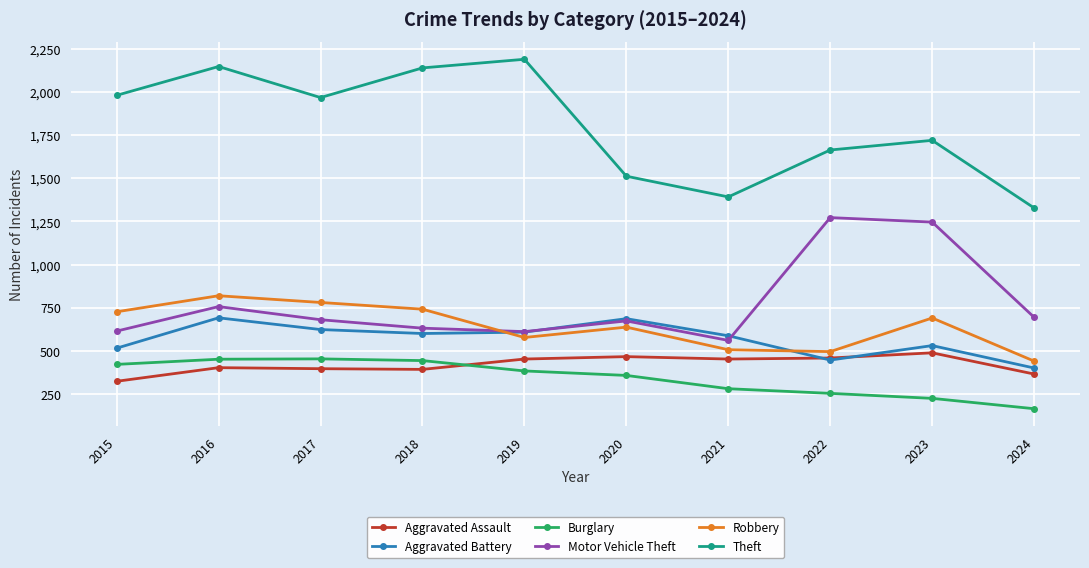

What is the sum of the Theft values at 2017 and 2020?

3480